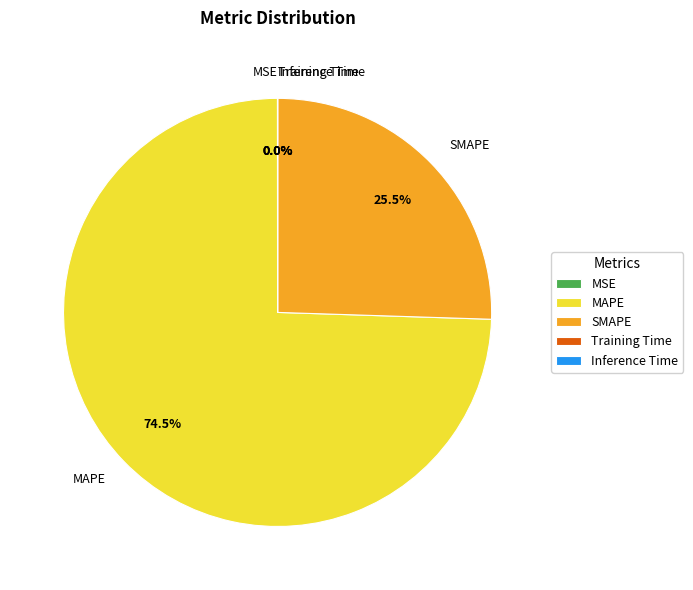

To the nearest percent, what is the difference between the largest and smallest slice percentages?

74%